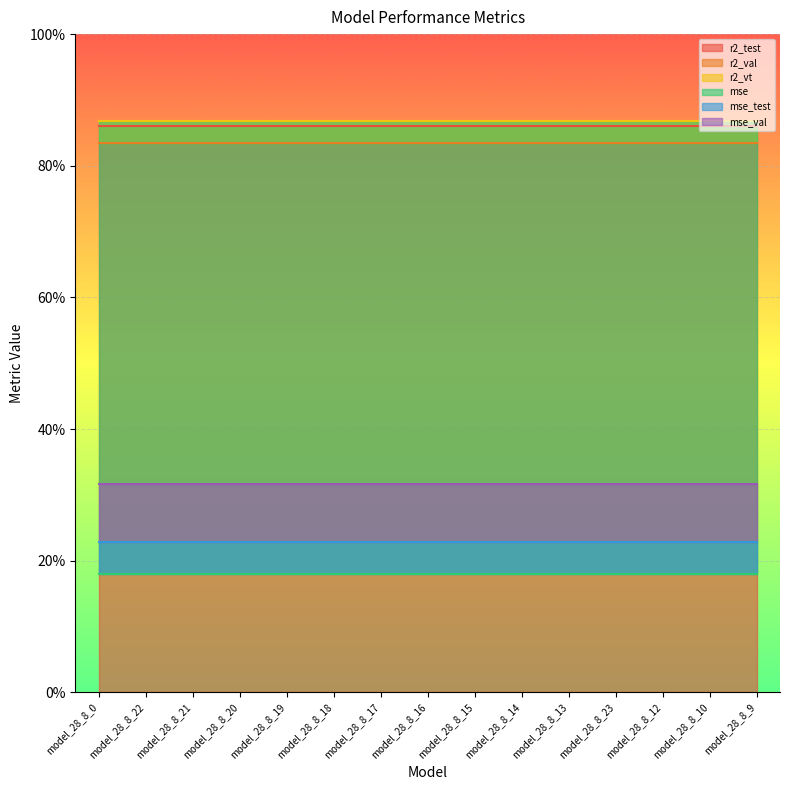

Rank the series by their maximum value, from highest to lowest.

r2_vt, r2_test, r2_val, mse_val, mse_test, mse